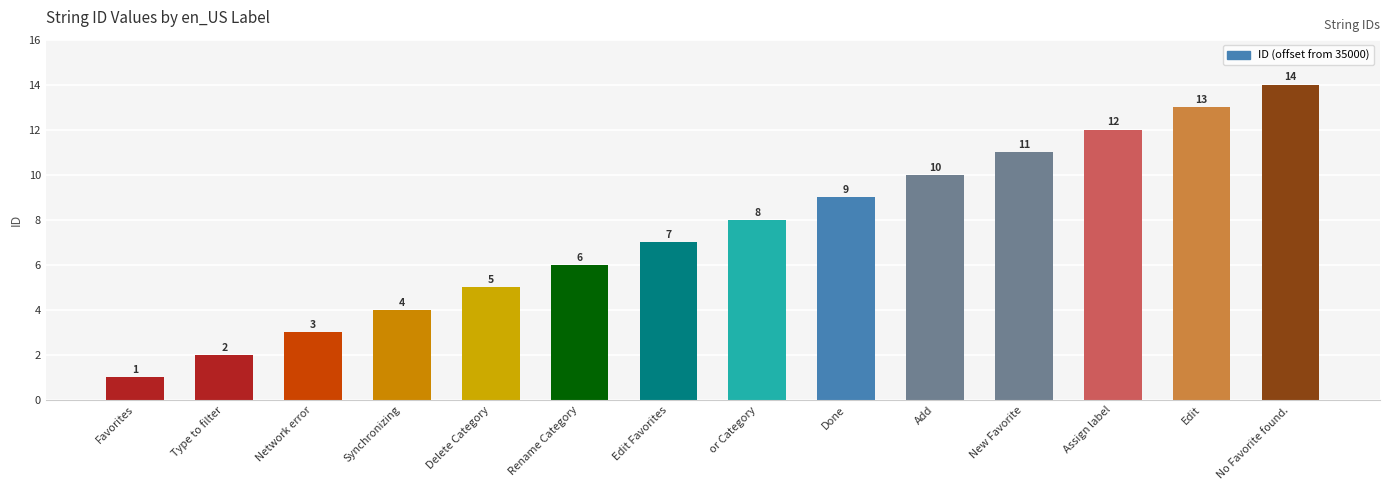

Between Delete Category and Add, which is larger?

Add